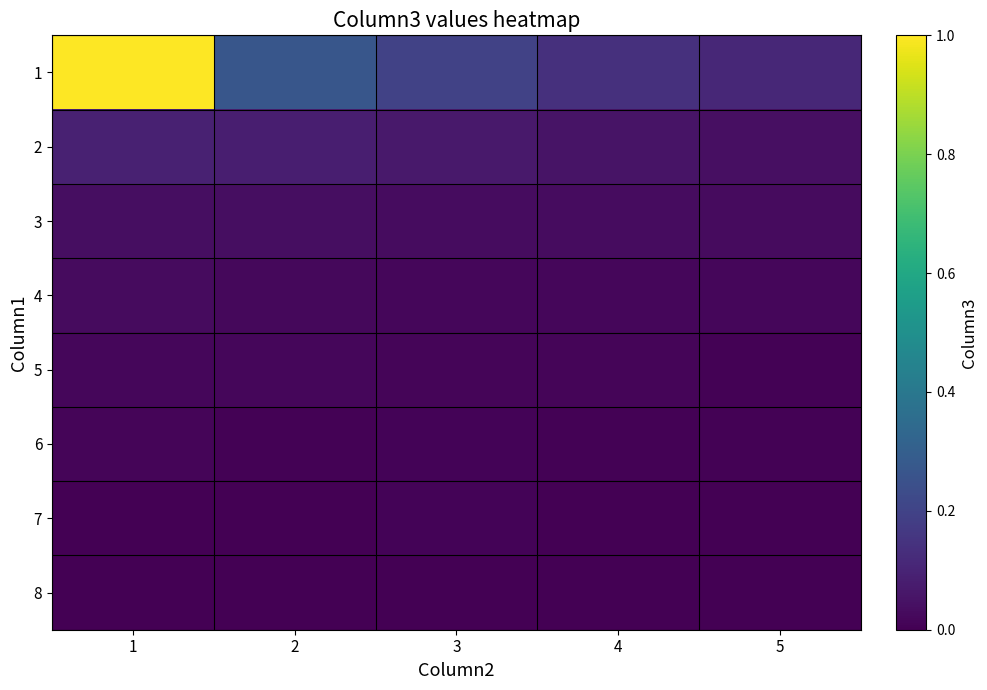

At which category does the chart reach its minimum across all series?

5